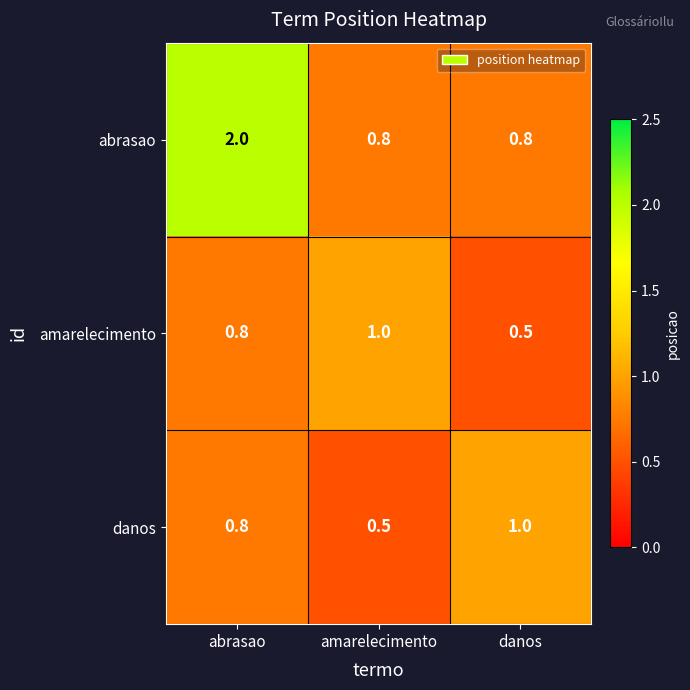

List the labels in order of amarelecimento value, smallest first.

danos, abrasao, amarelecimento